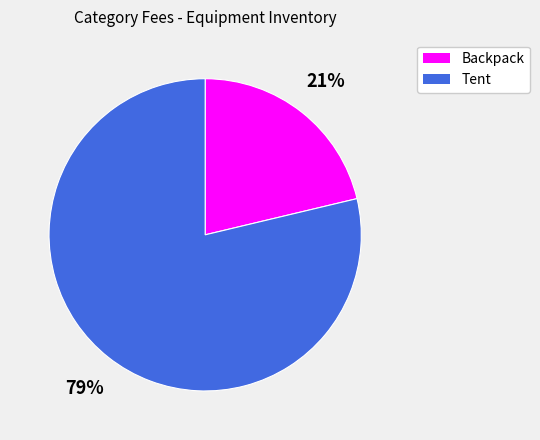

Is there any slice that represents more than half of the pie?

Yes